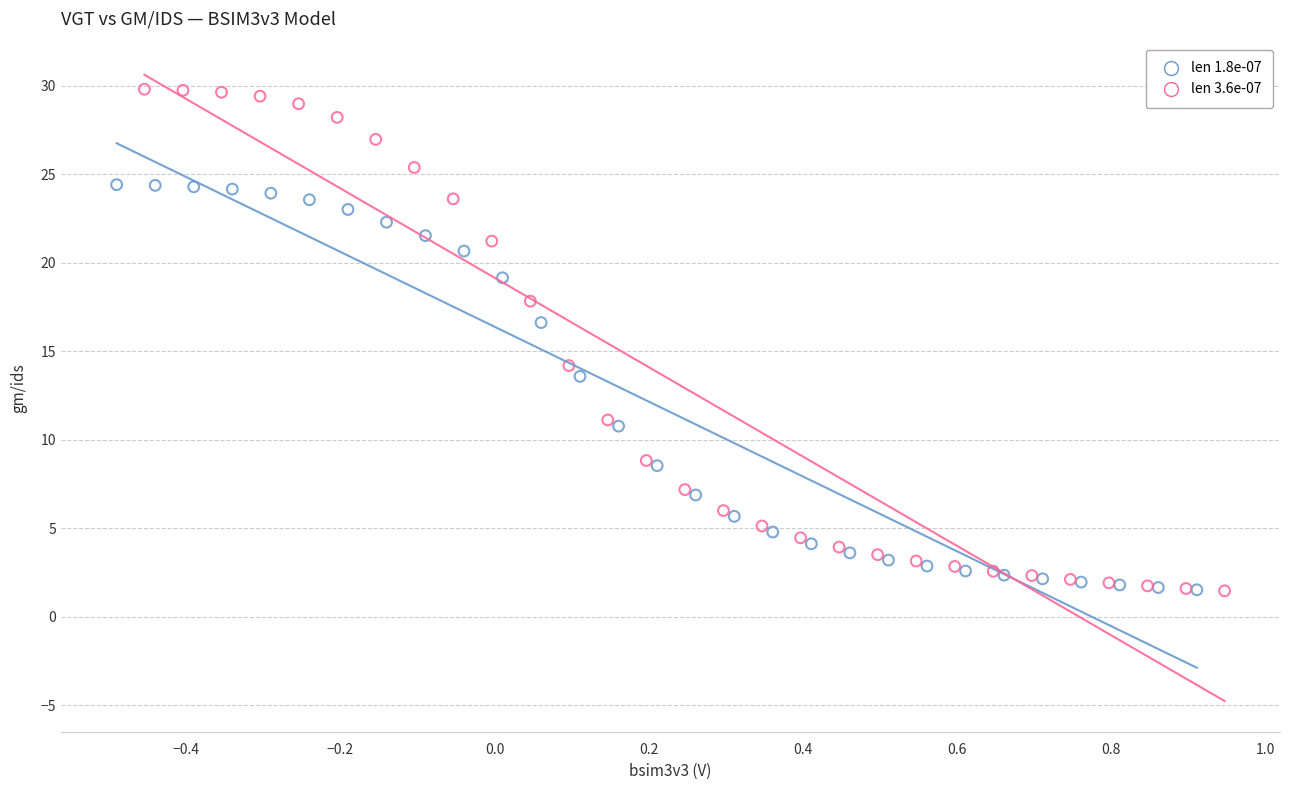

Which series has the largest Y range (max minus min)?

len 3.6e-07